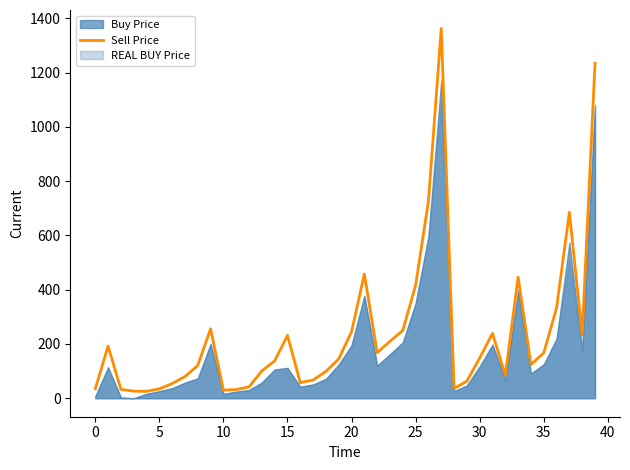

Reading left to right, extract all data points from this chart.

35.0	192.0	33.0	26.0	25.5	34.5	54.1	79.9	120.9	256.1	29.8	31.8	41.9	100.7	137.7	231.5	57.3	67.0	98.7	145.0	245.2	457.6	167.9	209.8	249.9	416.6	725.9	1363.0	36.0	62.9	148.3	239.3	84.1	446.2	124.4	167.0	333.0	685.3	233.9	1235.0